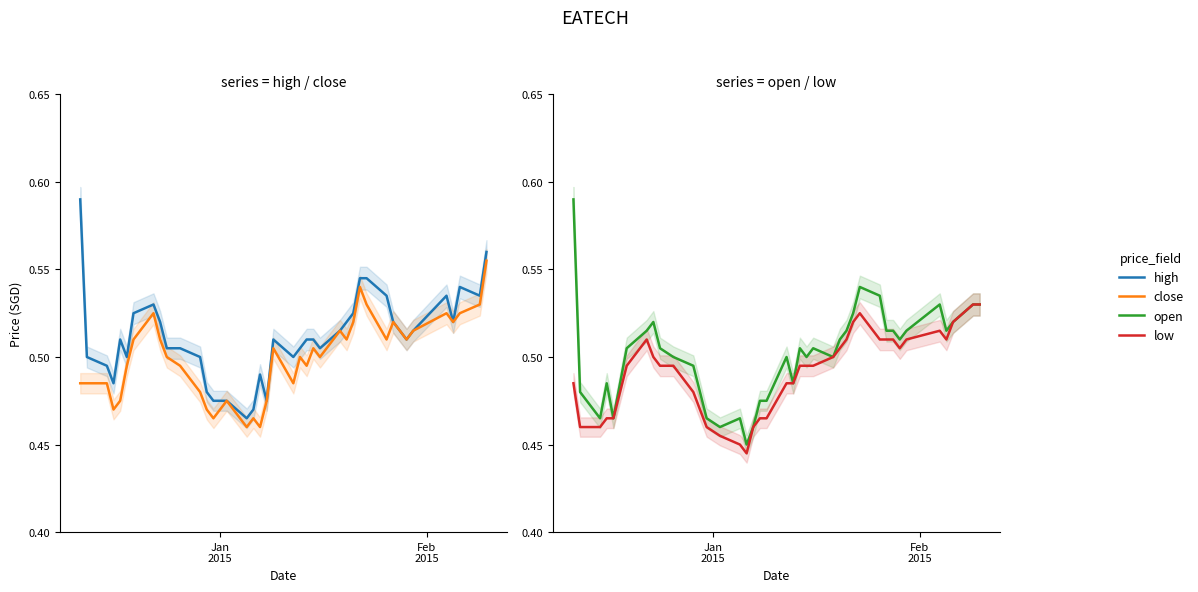

At how many categories does at least one series exceed 0?

40